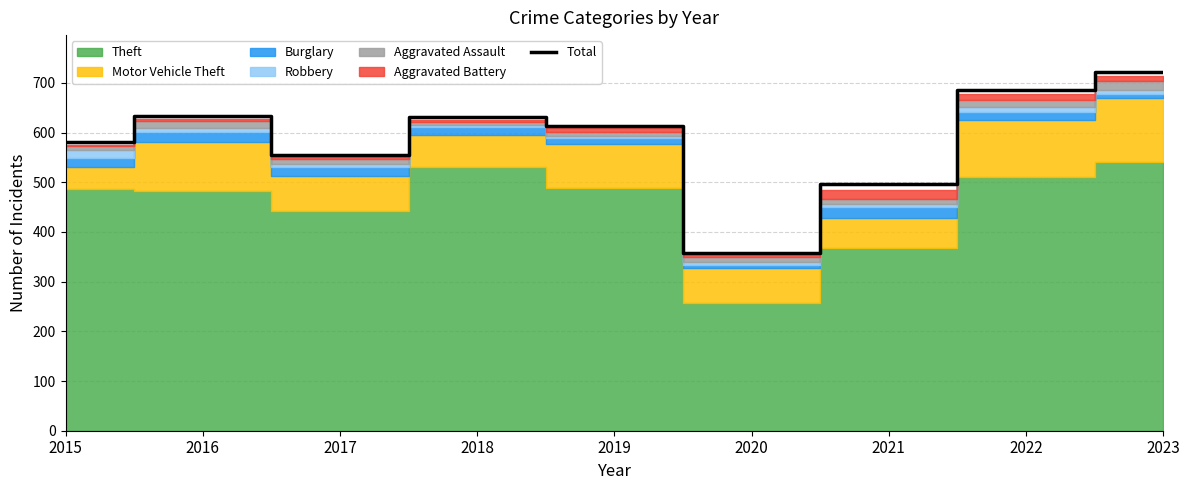

What is the greatest value displayed?

722